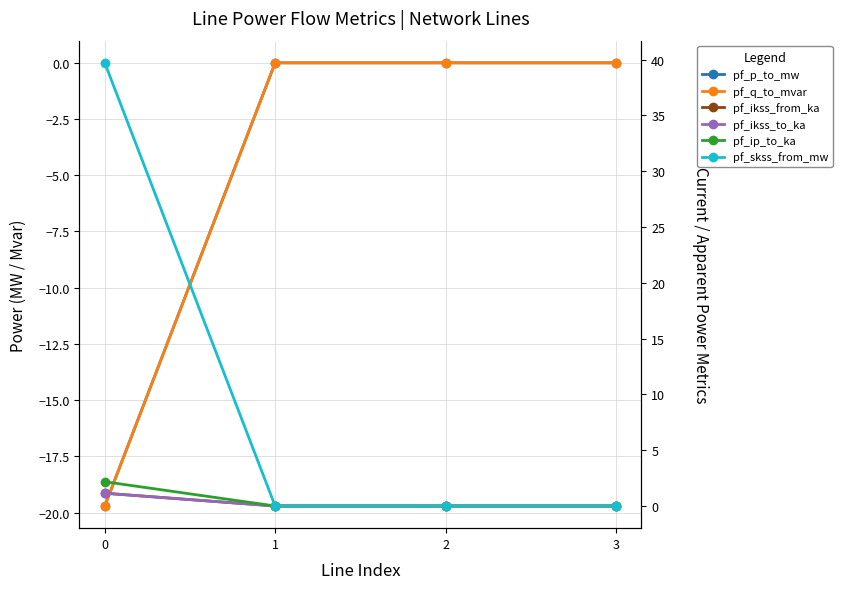

Is the value of pf_ikss_from_ka at 1 greater than the value of pf_skss_from_mw at 3?

No